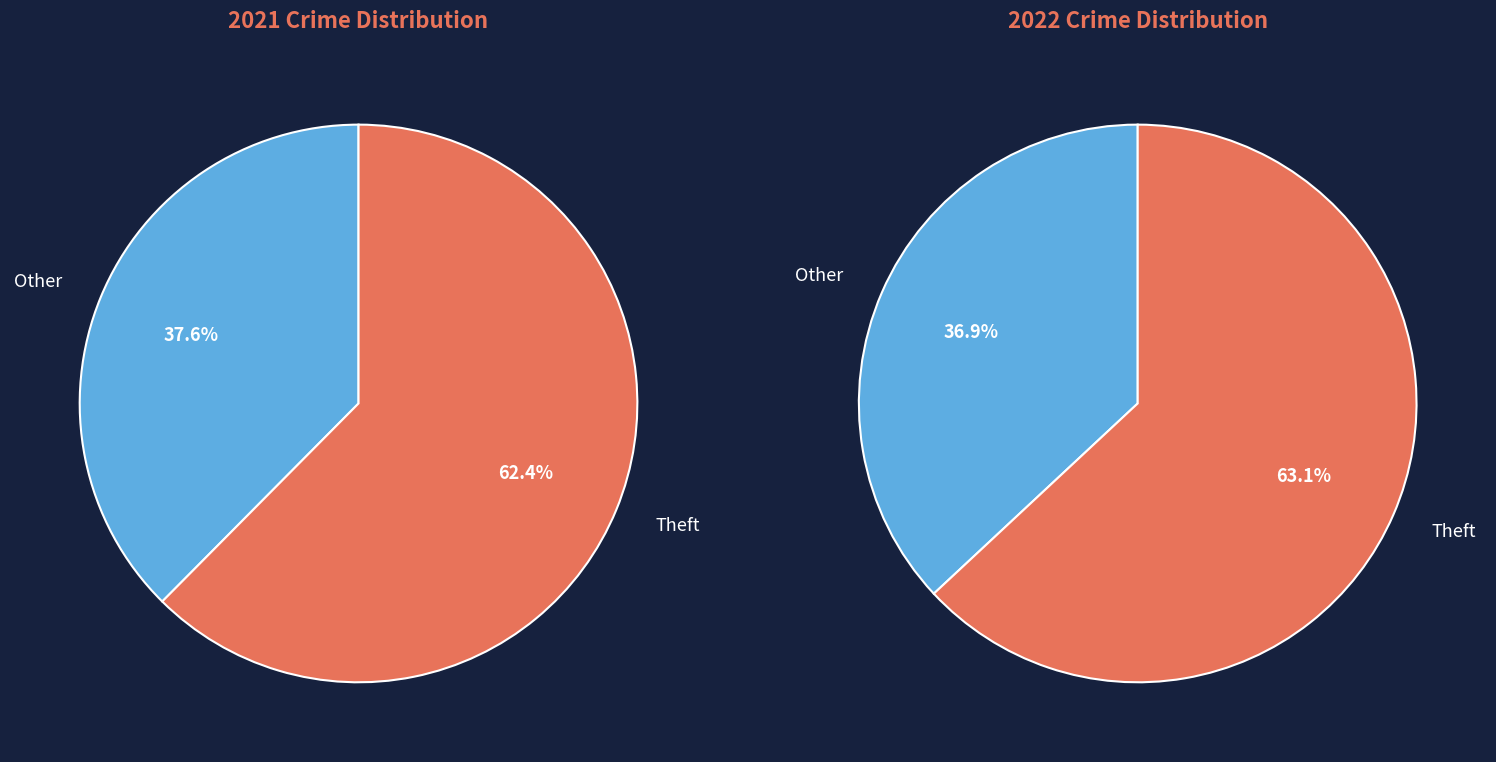

Rank the series by their maximum value, from lowest to highest.

values_2021, values_2022